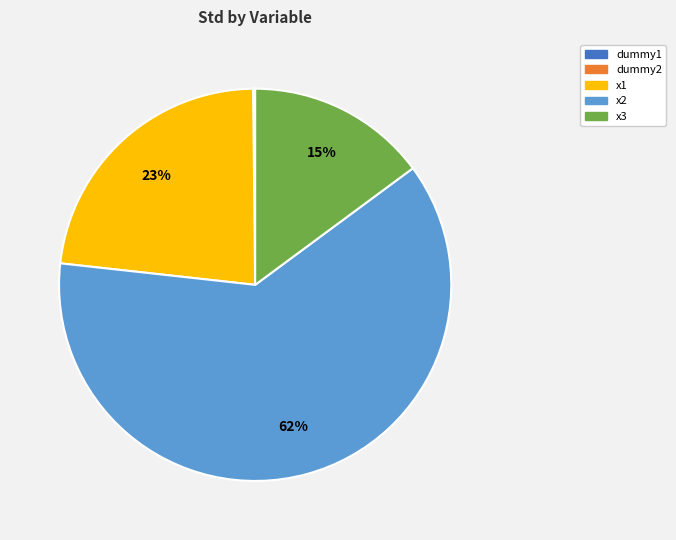

What is the majority slice?

x2